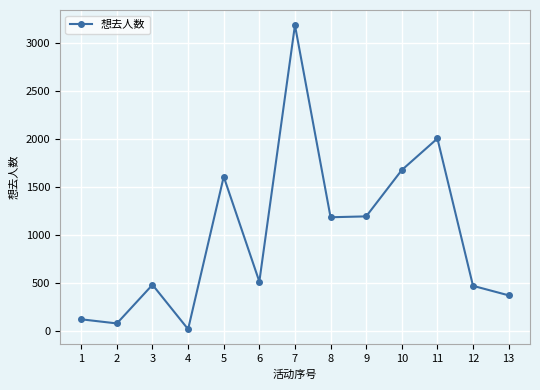

What is the average value?

993